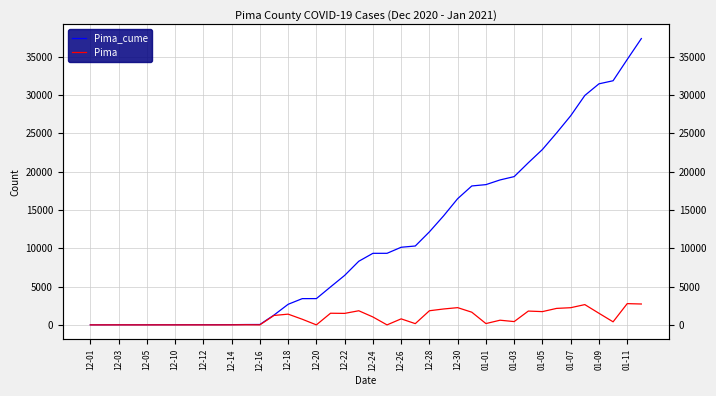

What is the total value across all series at 12-24?

10381